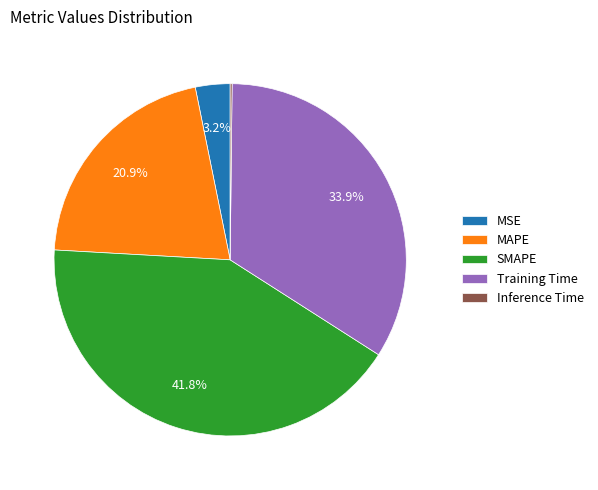

True or false: MAPE accounts for 9% of the total.

False